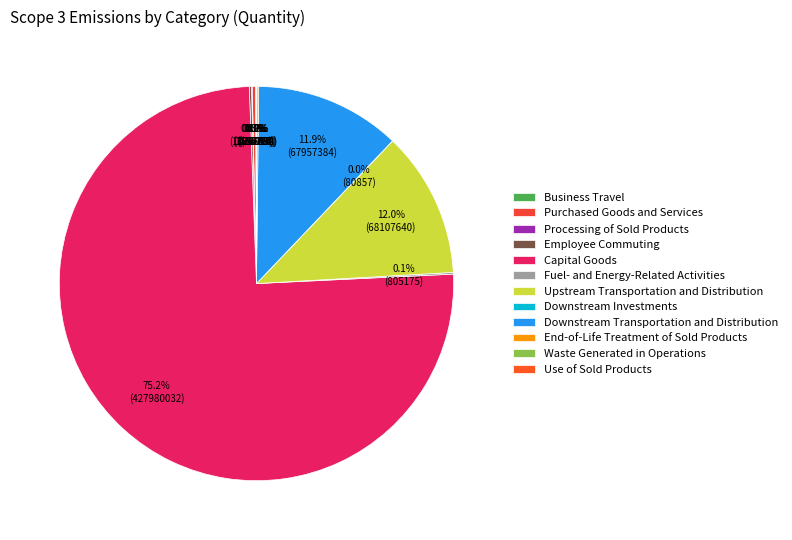

Is there any slice that represents more than half of the pie?

Yes